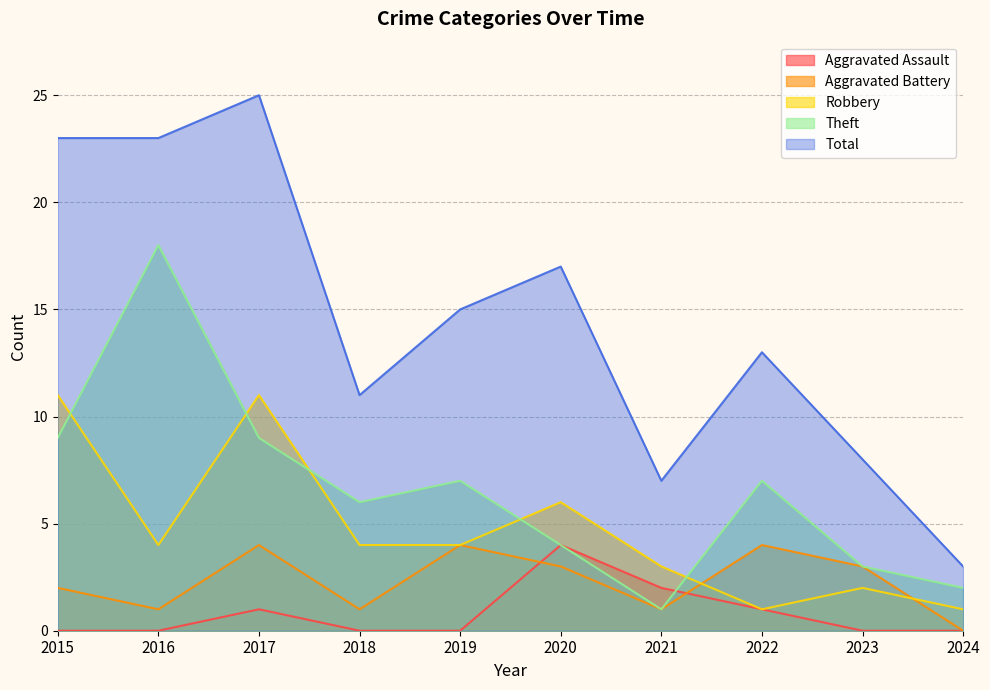

Which category has the highest value in the Aggravated Battery series?

2017